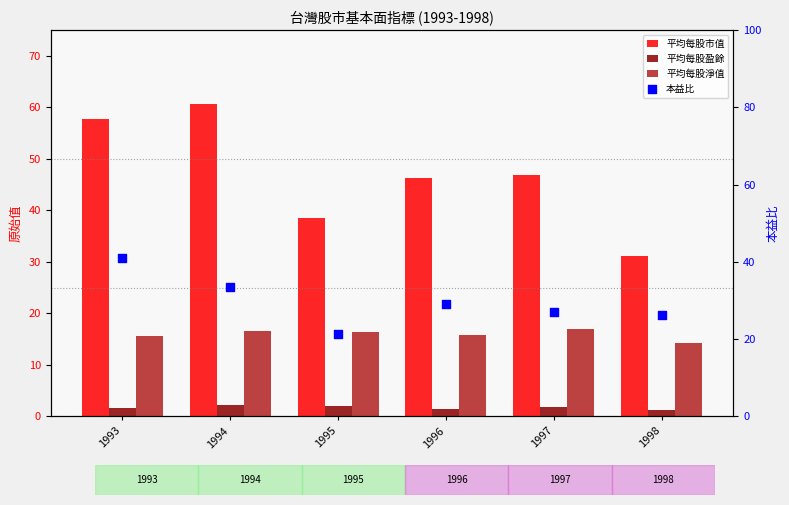

Which series contains the highest Y value?

平均每股市值